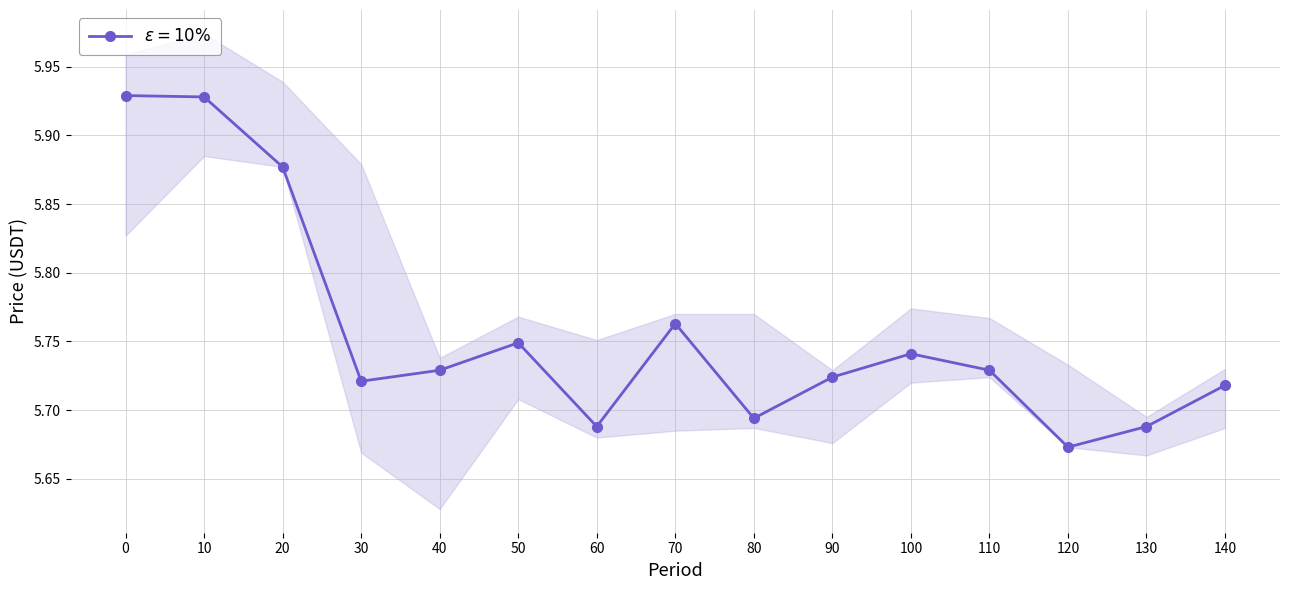

Reading left to right, extract all data points from this chart.

0=5.9	10=5.9	20=5.9	30=5.7	40=5.7	50=5.7	60=5.7	70=5.8	80=5.7	90=5.7	100=5.7	110=5.7	120=5.7	130=5.7	140=5.7